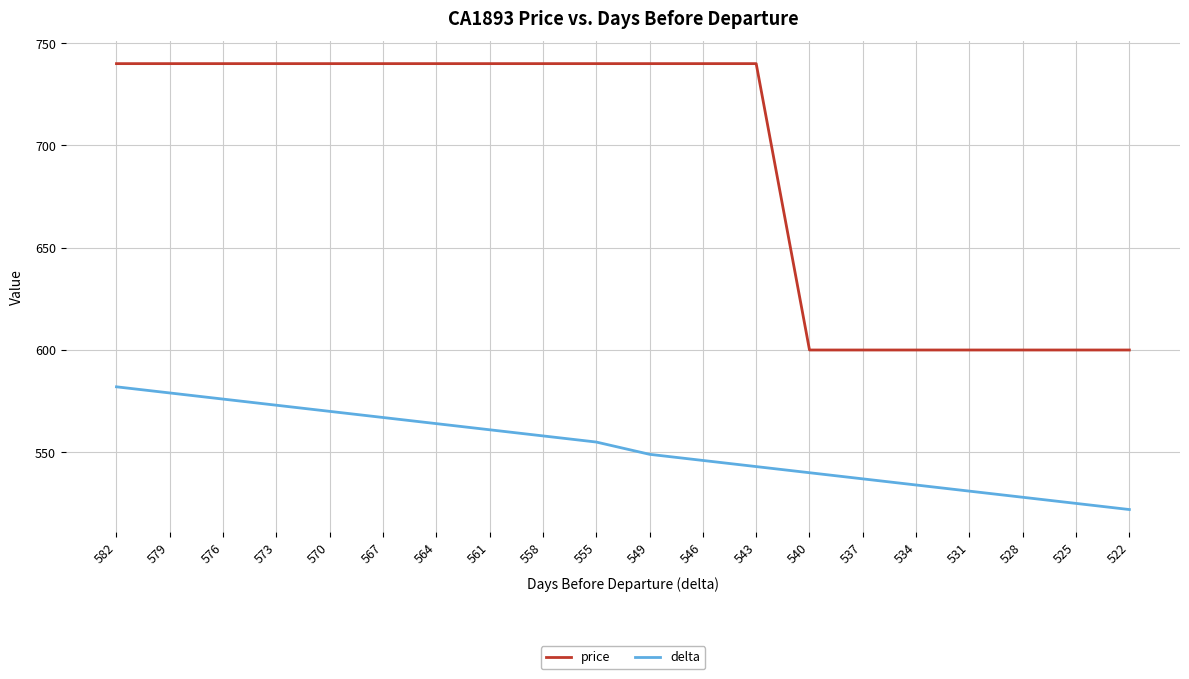

What is the minimum value for price?

600